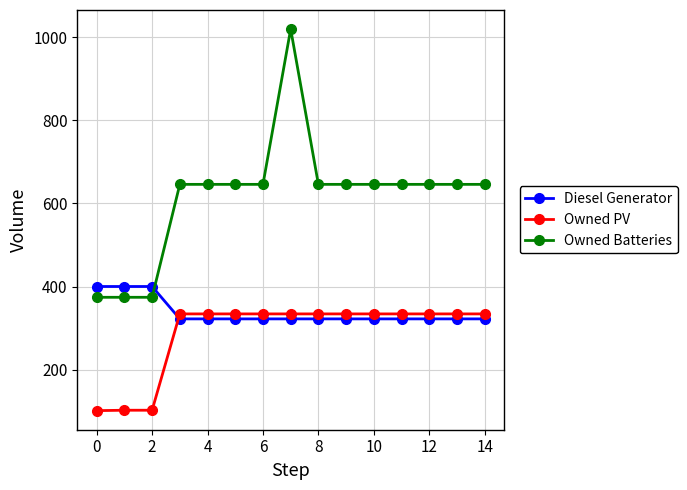

What is the minimum value for Diesel Generator?

322